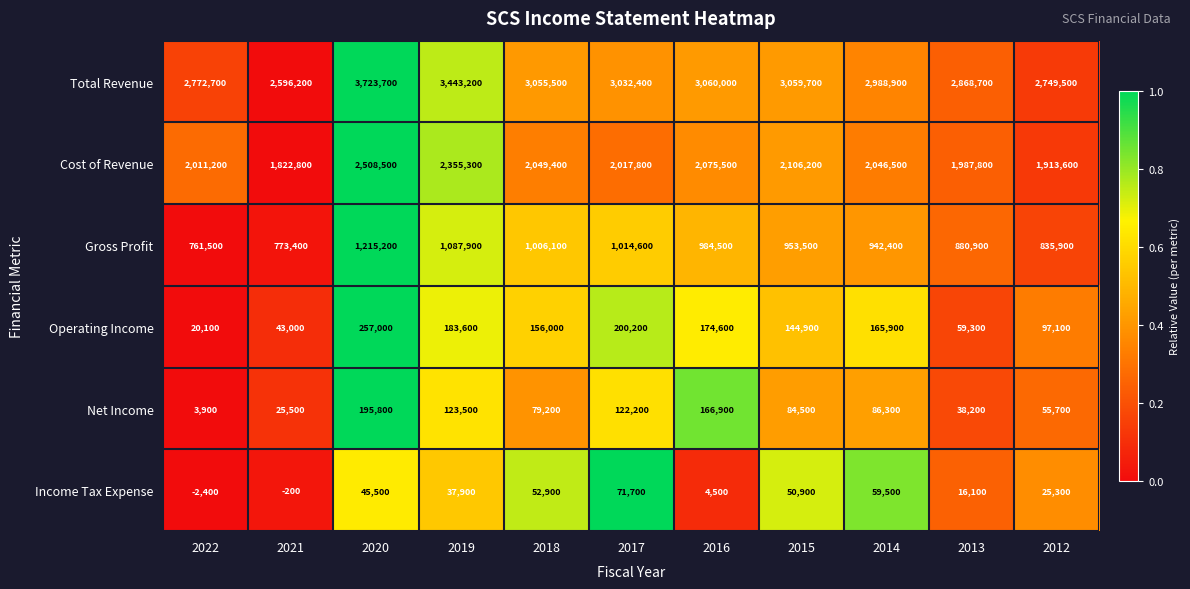

What is the difference between the highest and lowest values at 2021?

2596400